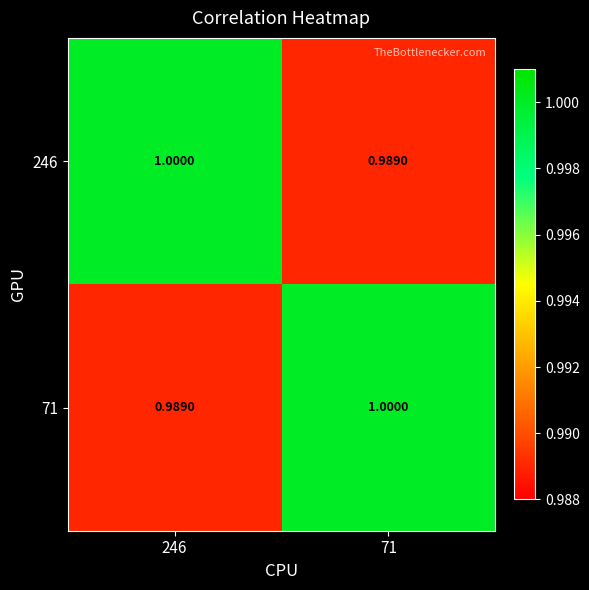

Count the number of categories in the chart.

2